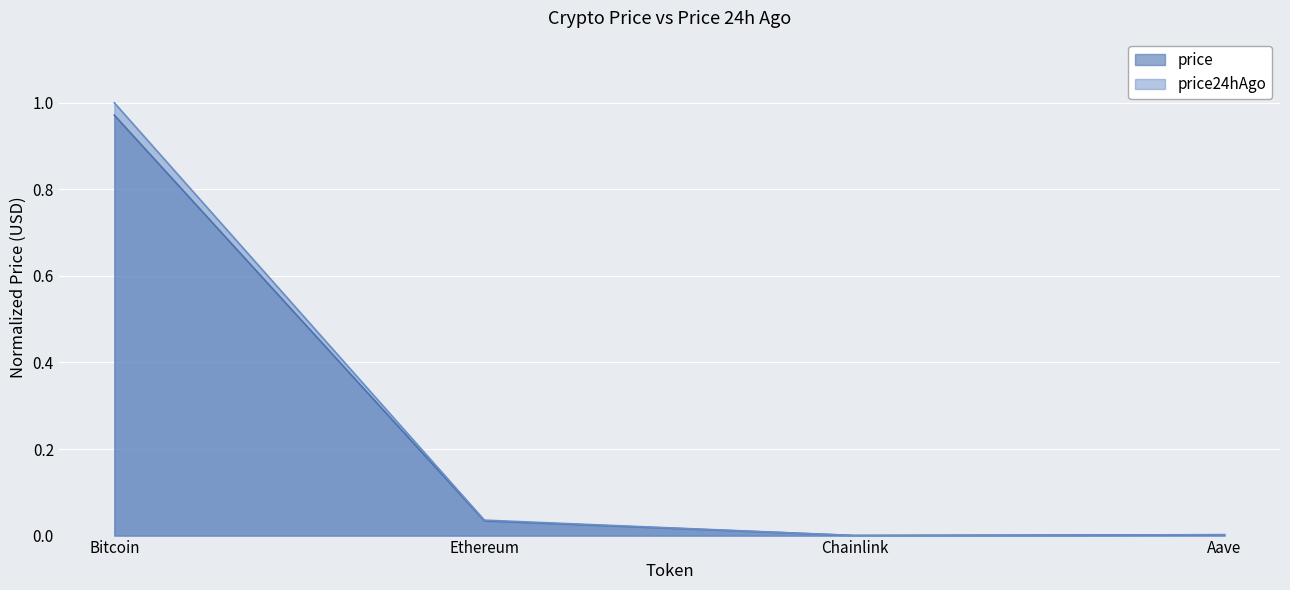

At which label does price reach its minimum?

Chainlink